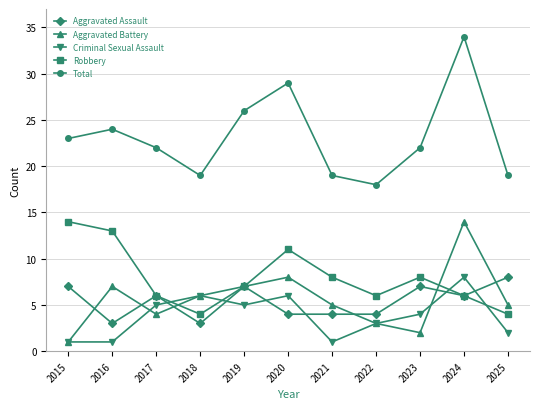

At which category does the chart reach its peak across all series?

2024